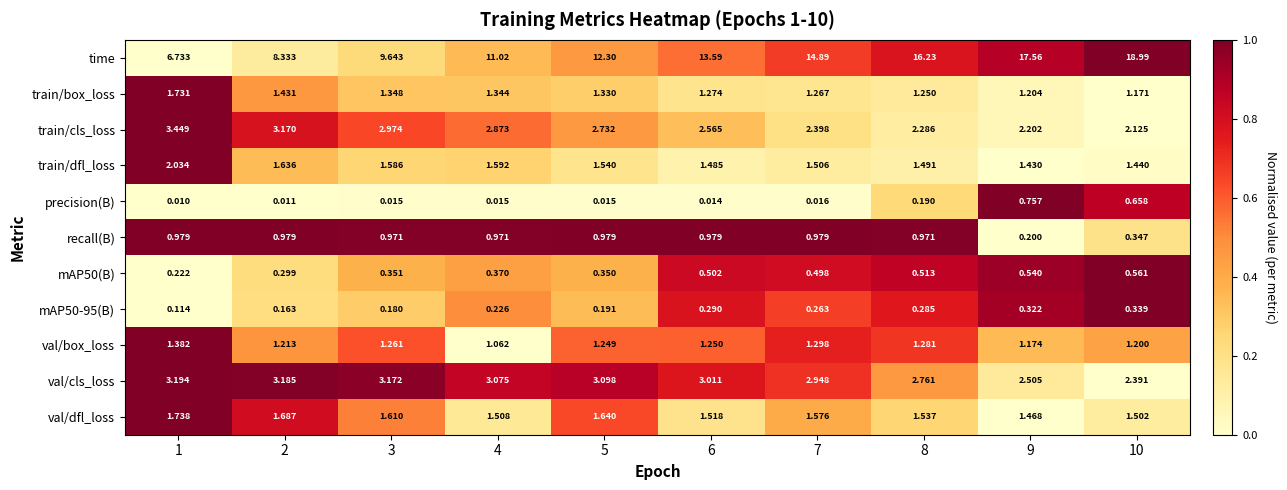

Is the value of precision(B) at 7 greater than the value of val/box_loss at 5?

No